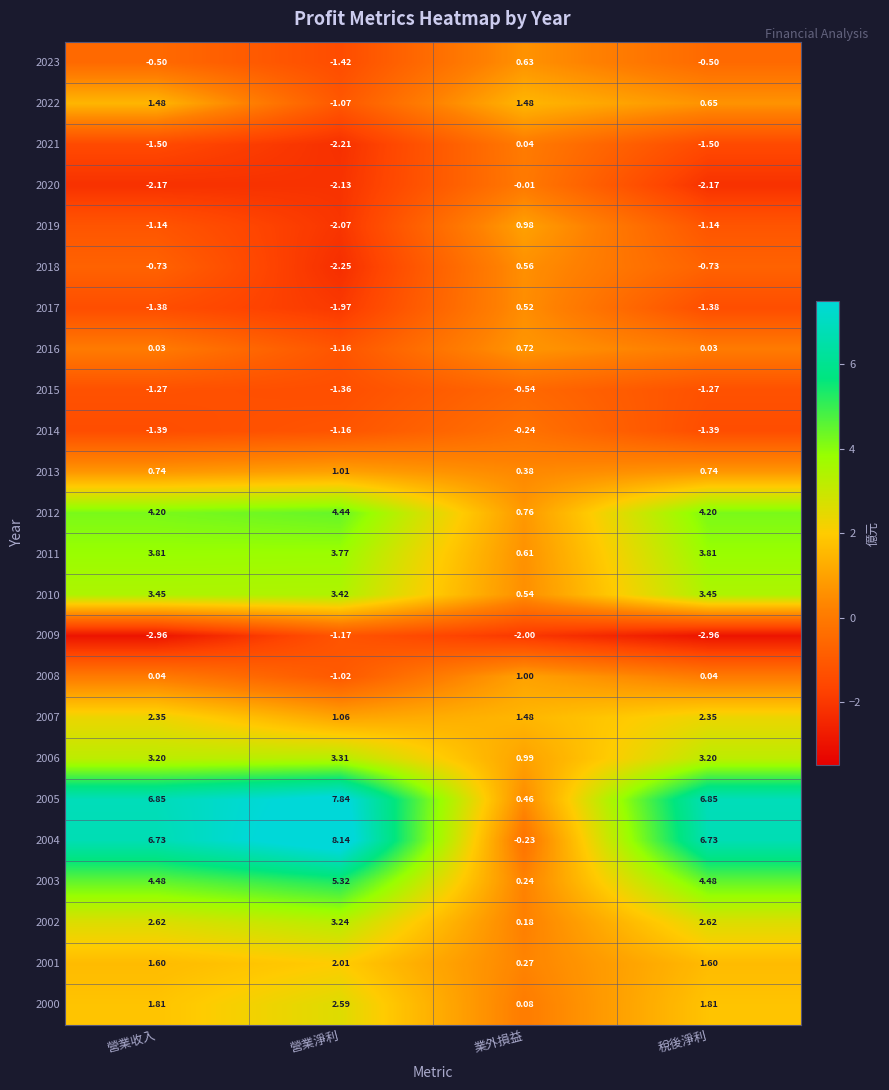

Which category has the highest value across all series?

營業淨利